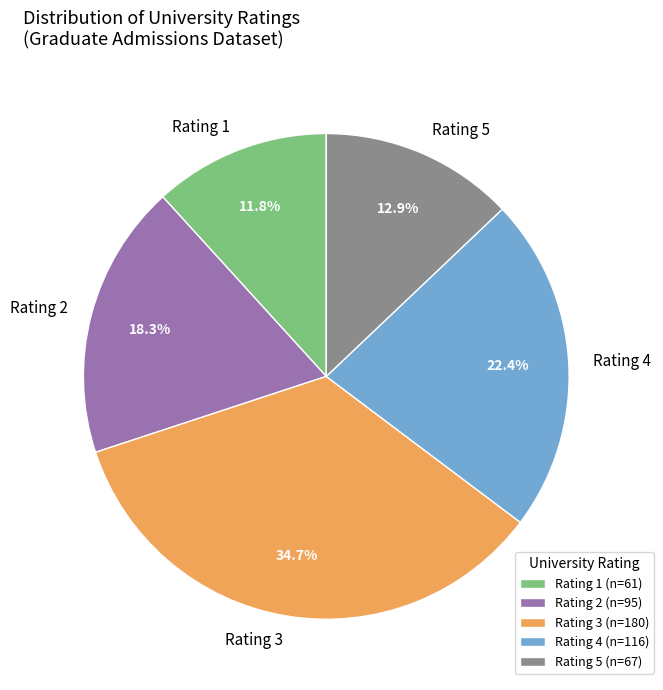

Which slice is the largest?

Rating 3 (n=180)